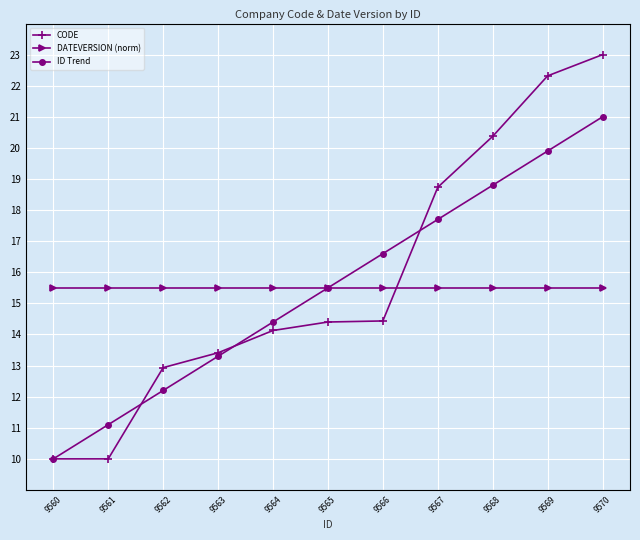

True or false: CODE has a value of 8.9 at 9566.

False